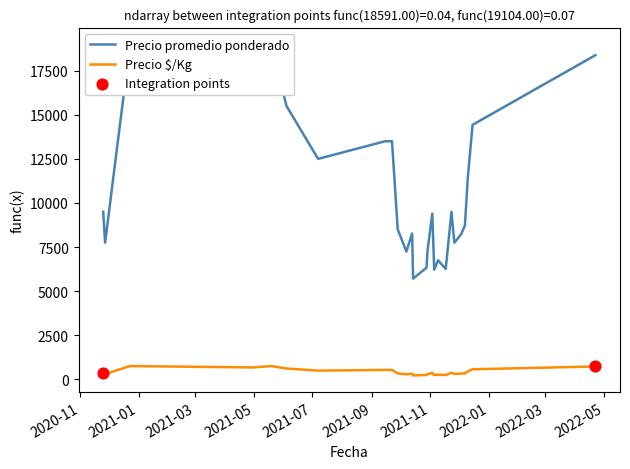

Which series contains the highest Y value?

Precio promedio ponderado